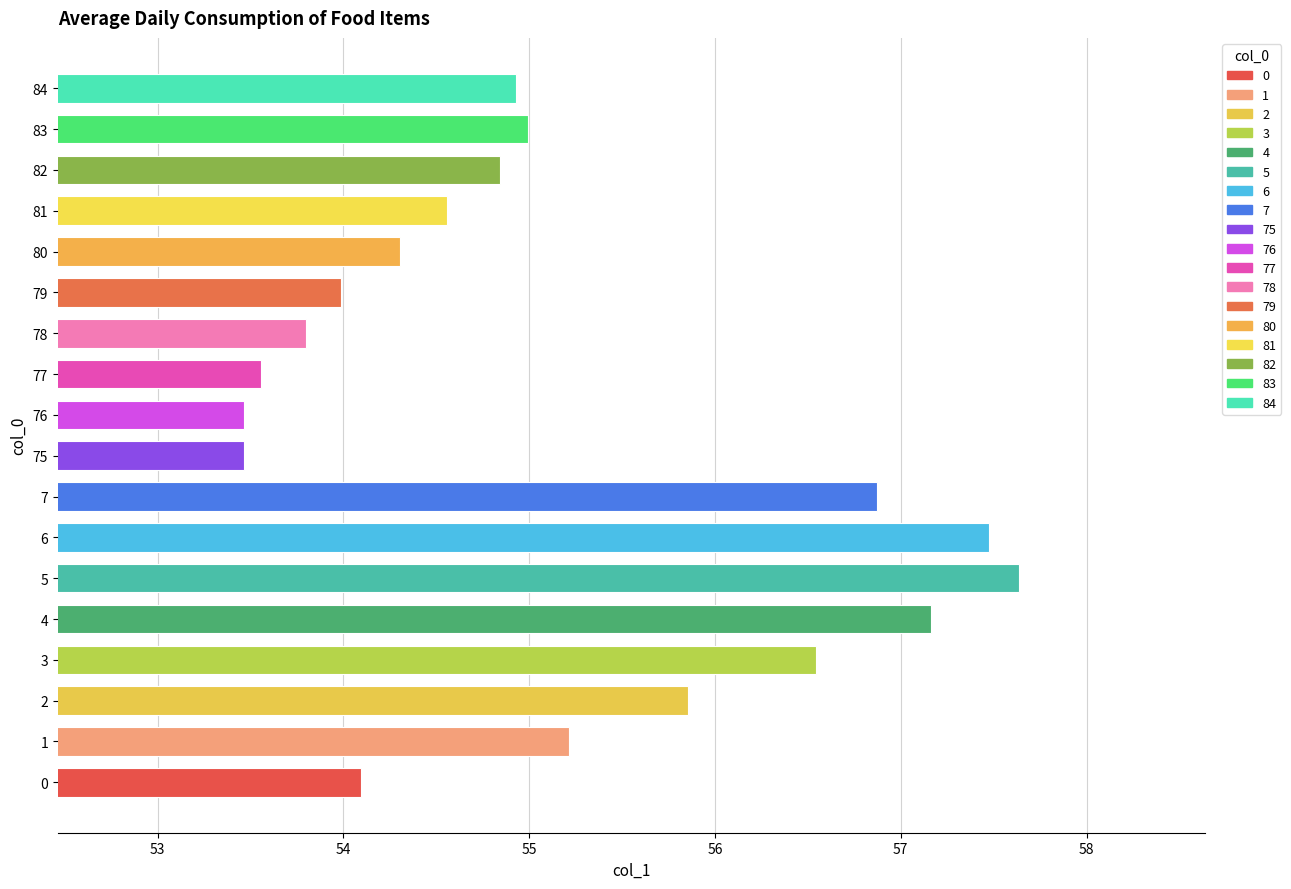

What is the difference between the second highest and second lowest values?

4.0